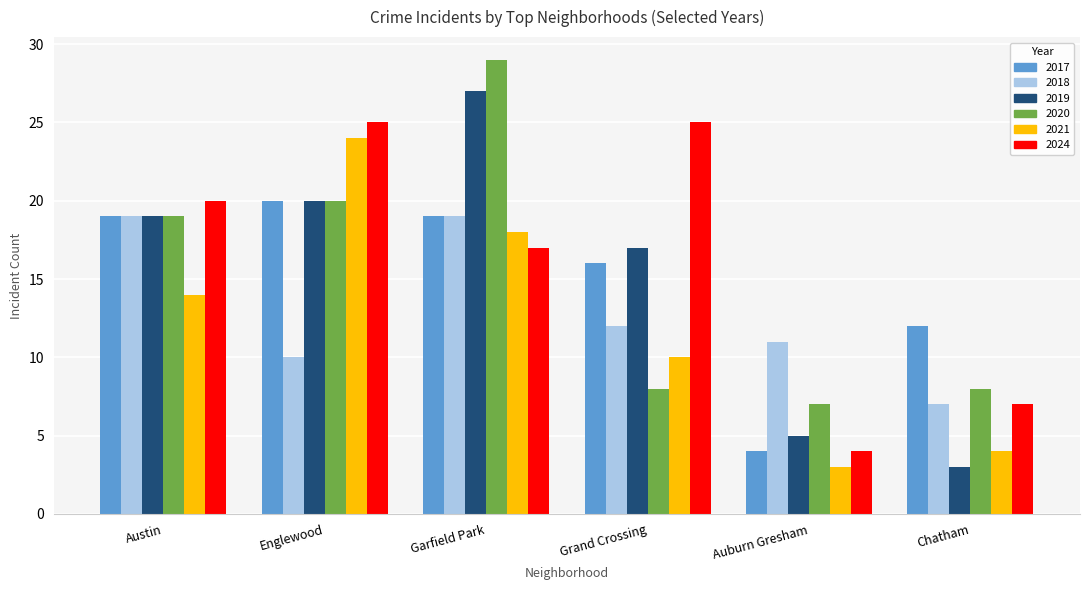

The value of 2020 at Chatham is 13. True or false?

False